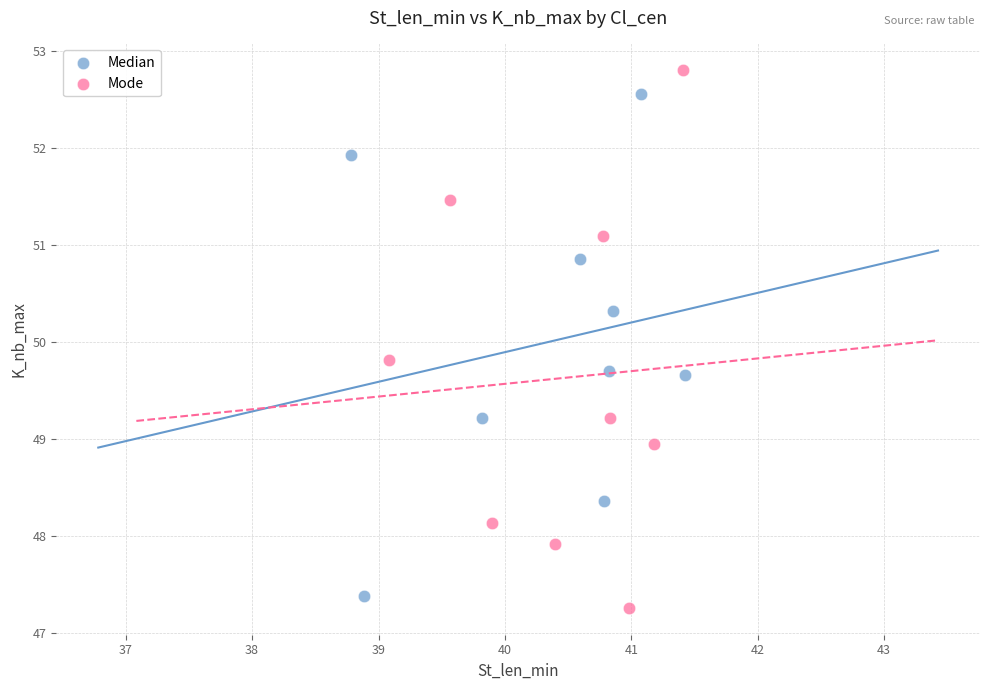

Which series reaches the maximum Y coordinate?

Mode